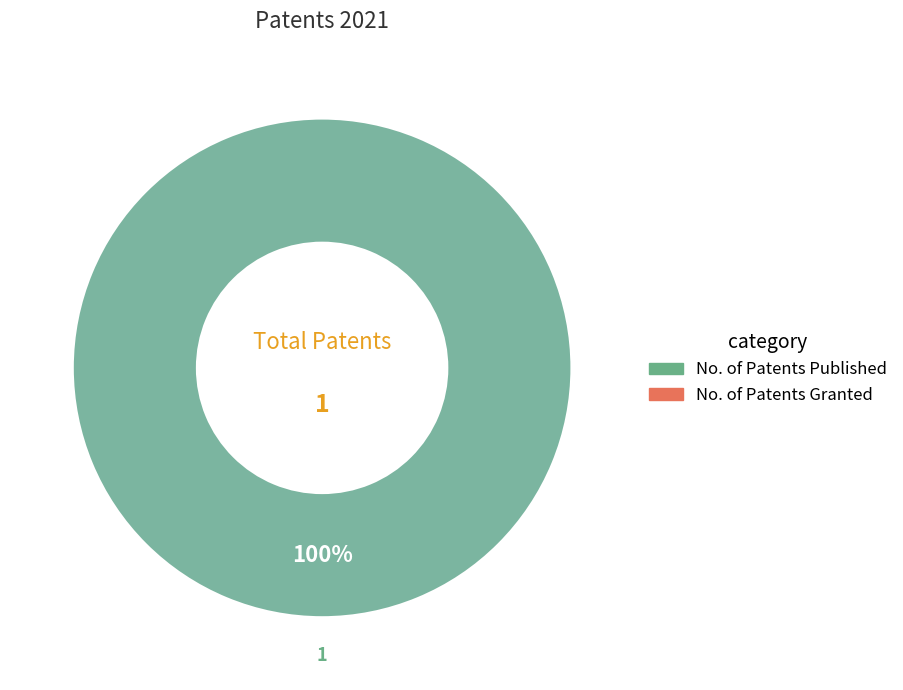

How many segments does this pie chart have?

1